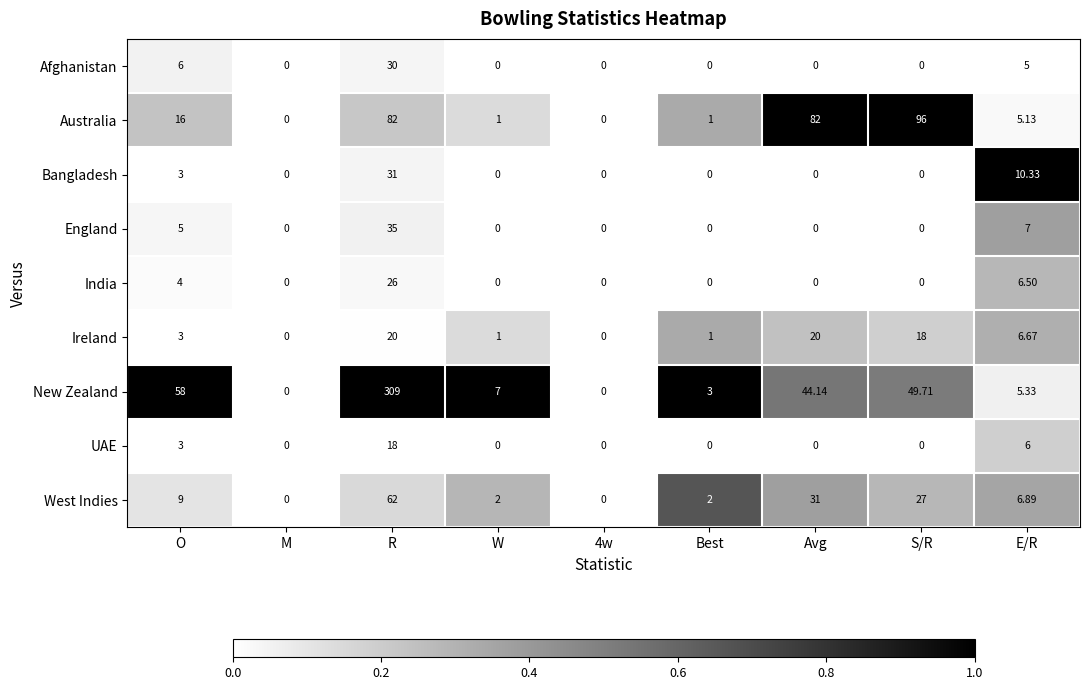

At which label is West Indies closest to 31?

Avg